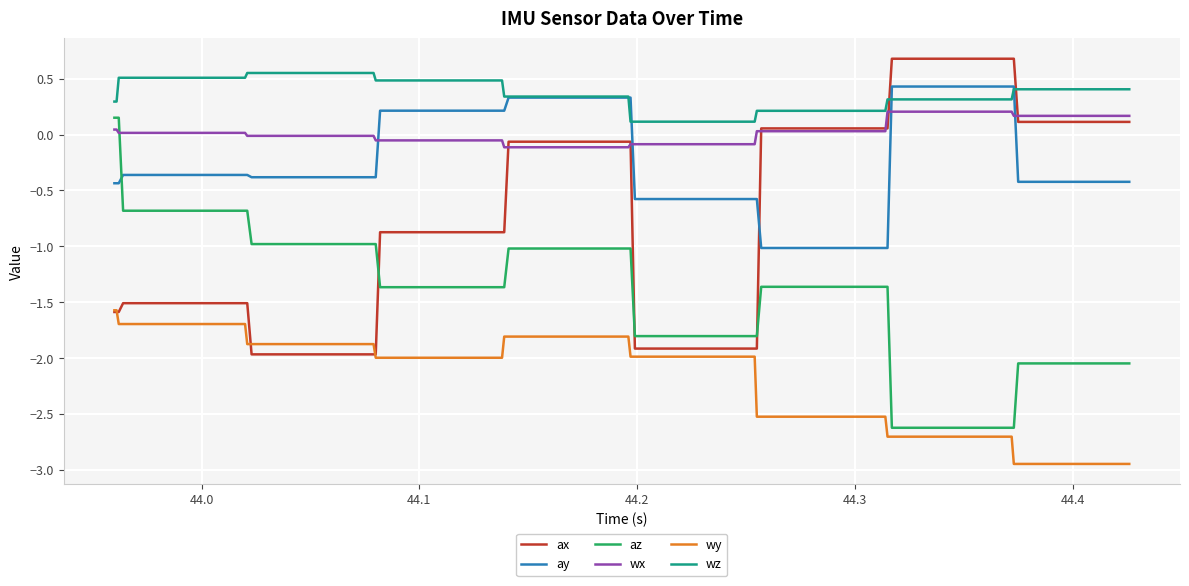

How many series are shown in this chart?

6